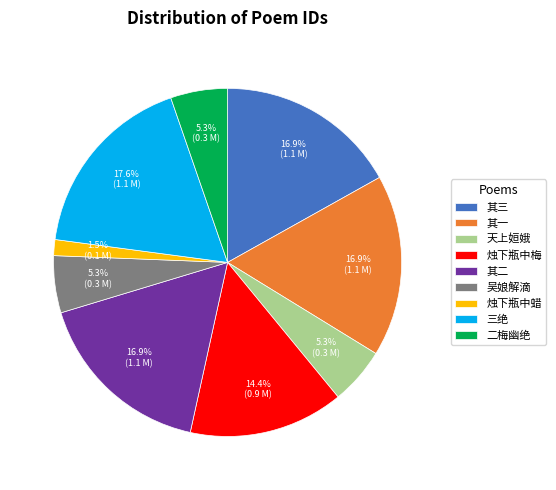

To the nearest percent, what is the difference between the largest and smallest slice percentages?

16%